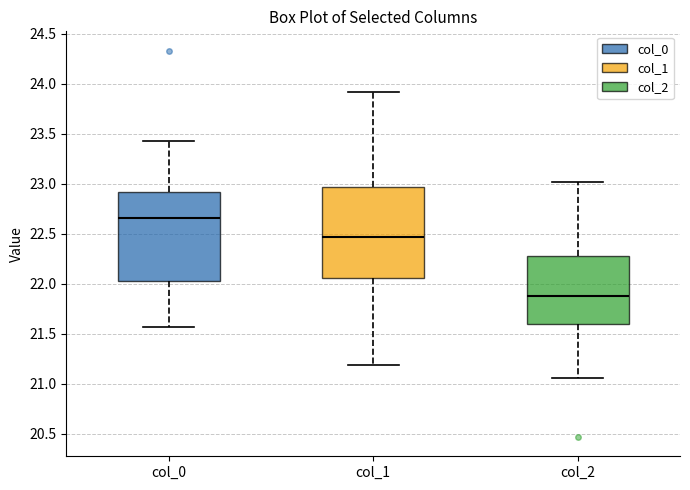

Reading left to right, read every box against the y-axis: the position of its median line, the range the box covers, and the ends of its whiskers. The values are not printed on the chart, so give them approximately, as read against the axis.

col_0: median 22.65, box 22.00 to 22.90, whiskers 21.55 to 23.45
col_1: median 22.45, box 22.05 to 22.95, whiskers 21.20 to 23.90
col_2: median 21.90, box 21.60 to 22.30, whiskers 21.05 to 23.00